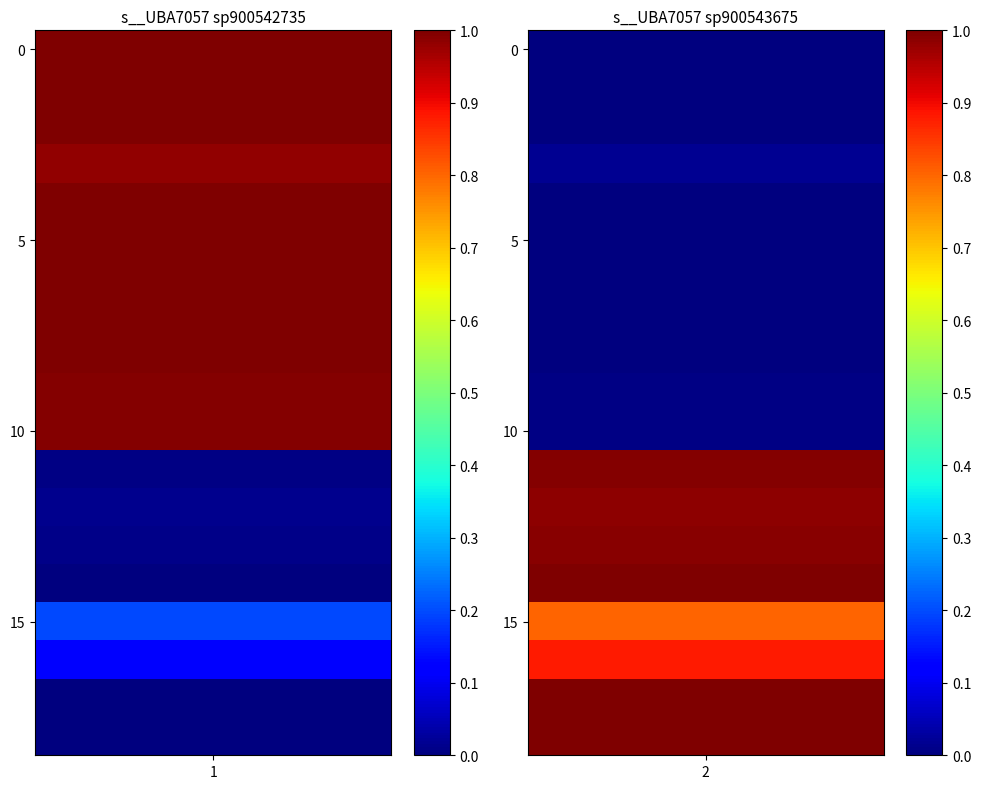

Is it true that s__UBA7057 sp900542735 equals 0.5 at 6?

False